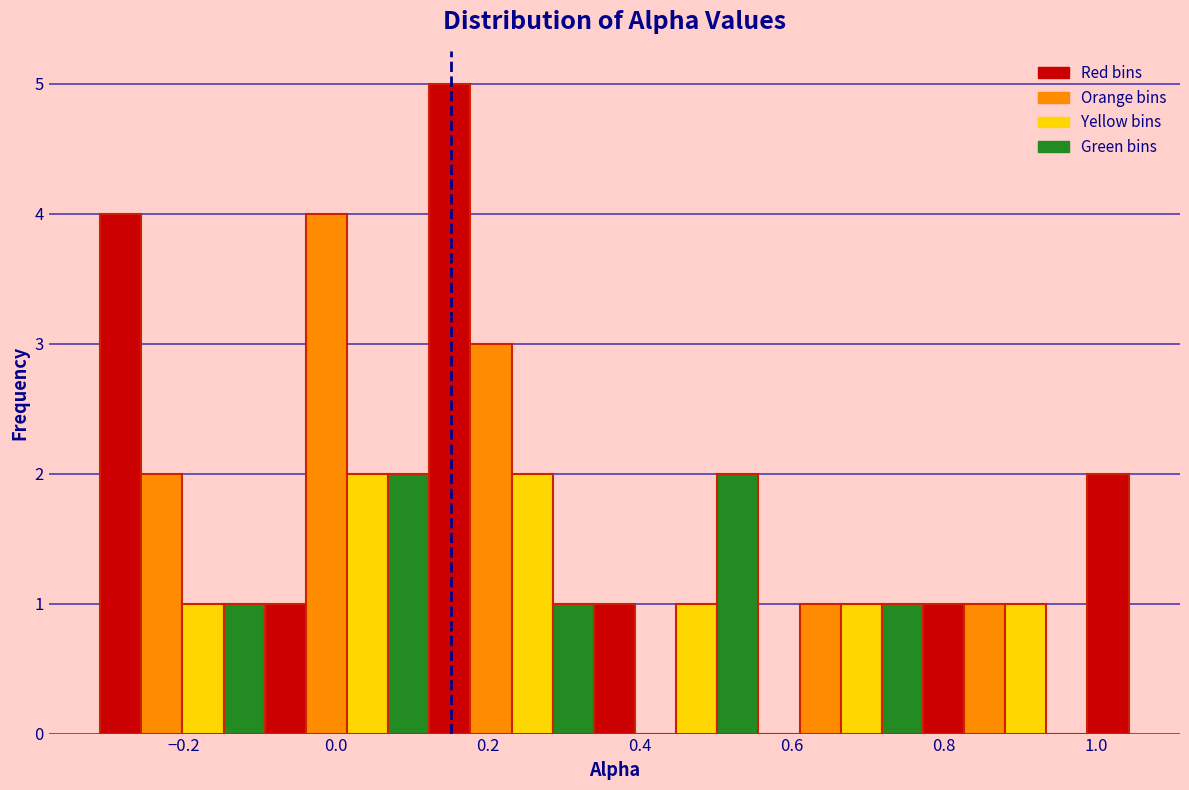

Around what value on the x-axis is the tallest bar? Give the approximate position of its centre, as read against the axis.

0.14